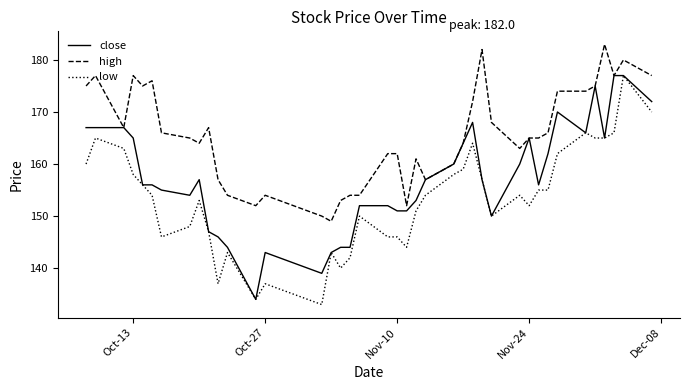

Does the chart display data point markers on the line(s)?

No